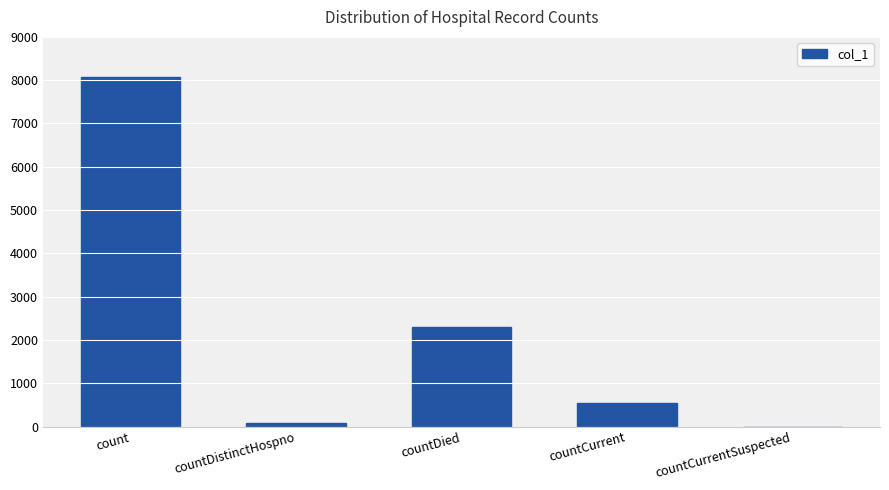

What is the maximum value shown in the chart?

8068